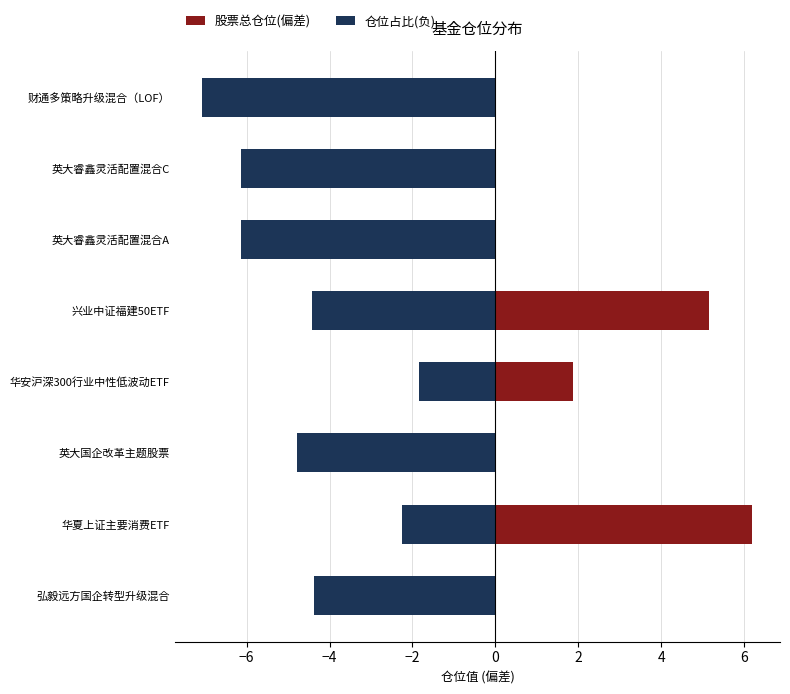

The 仓位占比(负) series shows -3.4 at 英大睿鑫灵活配置混合A. True or false?

False